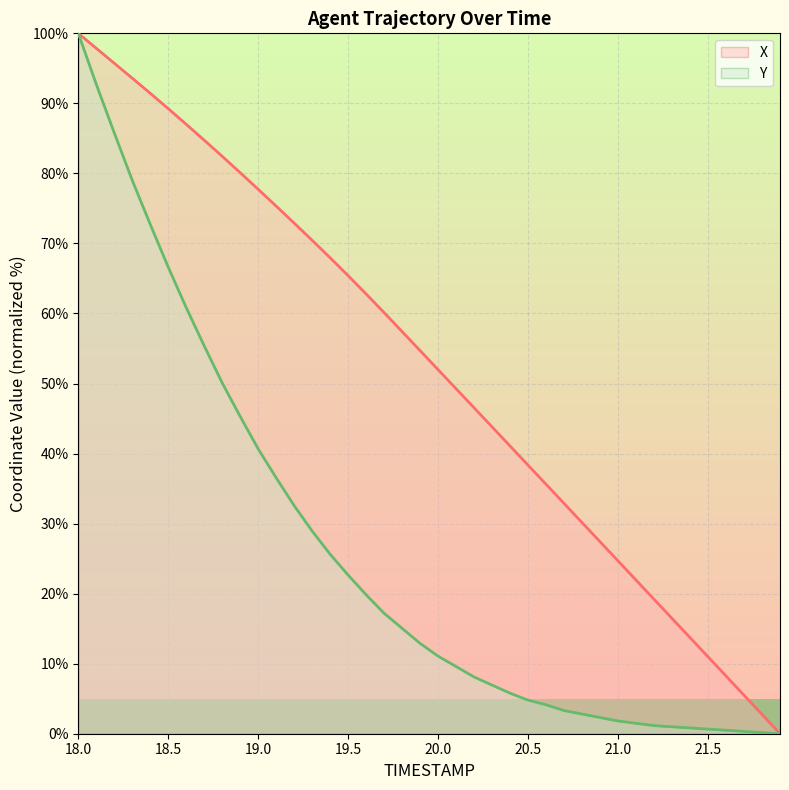

Rank the series by their maximum value, from highest to lowest.

X, Y